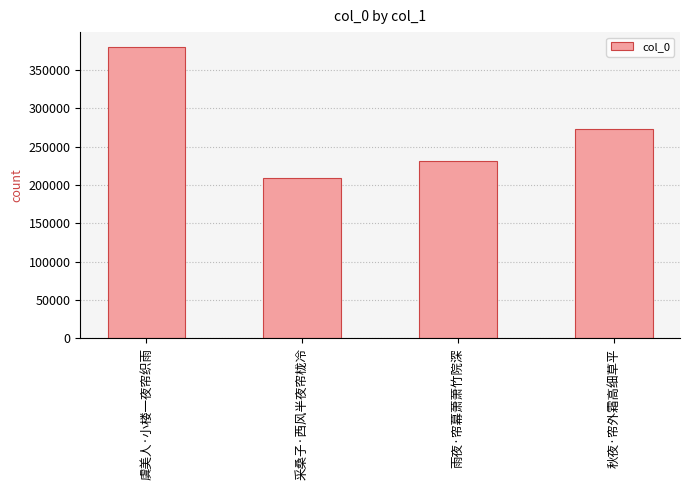

Does the chart contain stacked bars?

No